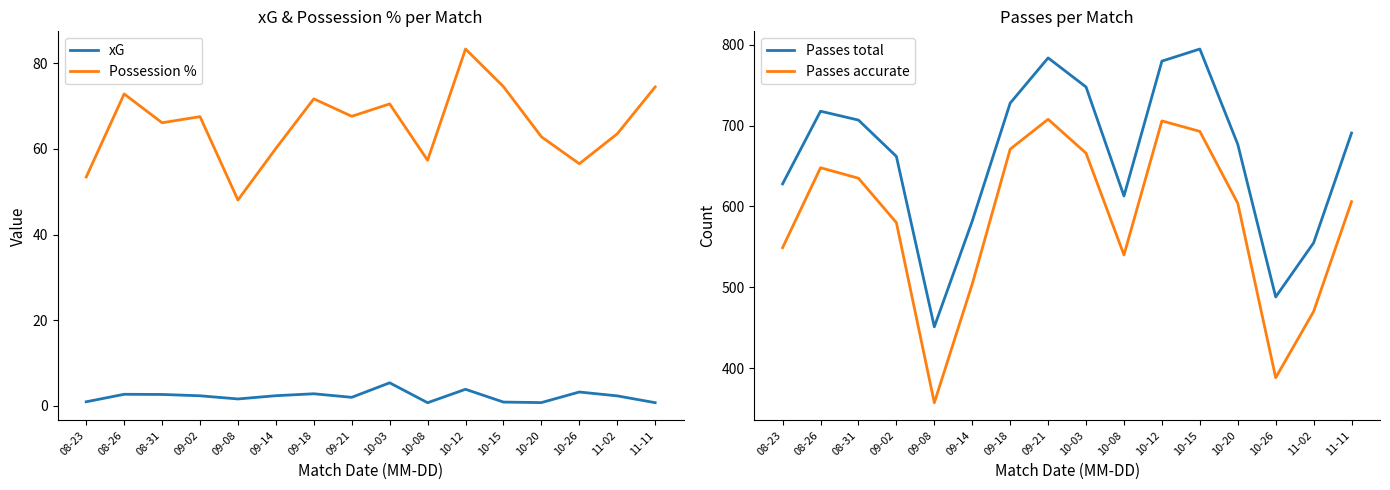

True or false: Possession % and Passes accurate cross at least once.

False